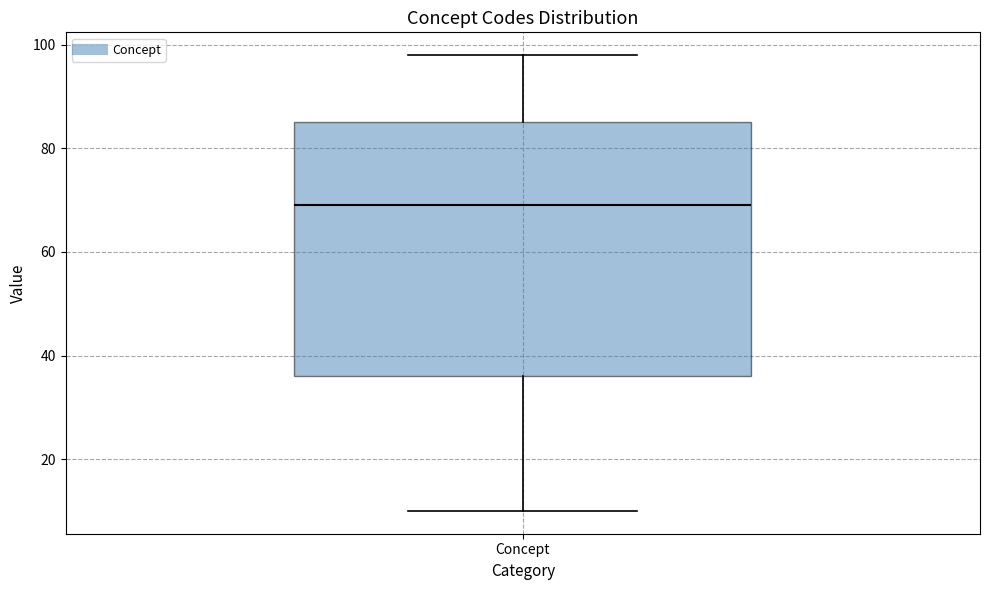

Where is the upper edge of the box for Concept on the y-axis? The values are not printed on the chart, so give them approximately, as read against the axis.

86